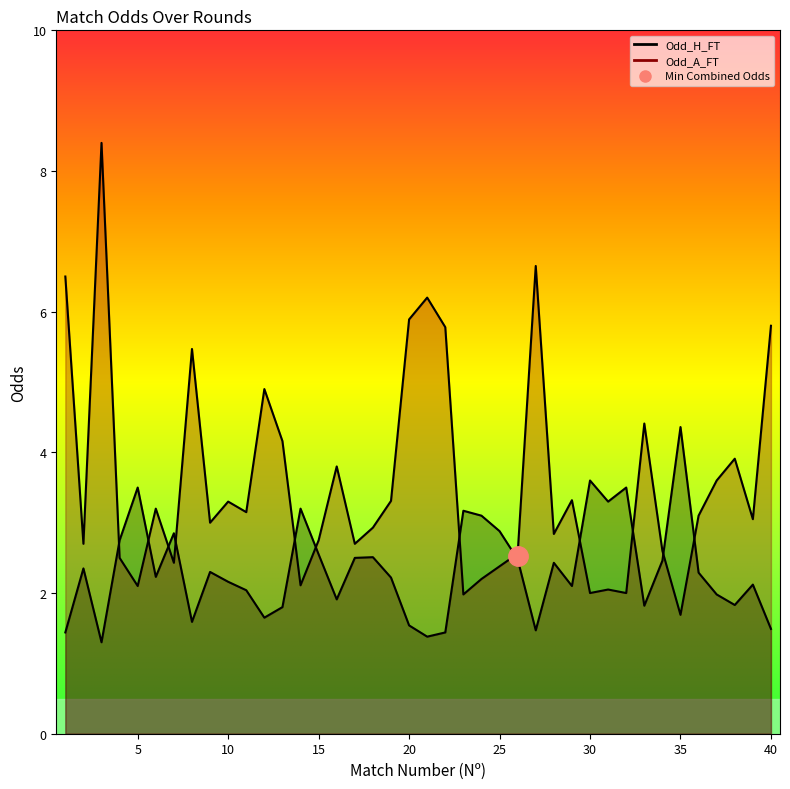

Reading right to left, extract all data points from this chart.

Odd_H_FT: 1.5	2.1	1.8	2.0	2.3	4.4	2.5	1.8	3.5	3.3	3.6	2.1	2.4	1.5	2.5	2.9	3.1	3.2	1.4	1.4	1.5	2.2	2.5	2.5	1.9	2.5	3.2	1.8	1.6	2.0	2.2	2.3	1.6	2.9	2.2	3.5	2.8	1.3	2.4	1.4
Odd_A_FT: 5.8	3.0	3.9	3.6	3.1	1.7	2.6	4.4	2.0	2.0	2.0	3.3	2.8	6.7	2.6	2.4	2.2	2.0	5.8	6.2	5.9	3.3	2.9	2.7	3.8	2.8	2.1	4.2	4.9	3.1	3.3	3.0	5.5	2.4	3.2	2.1	2.5	8.4	2.7	6.5